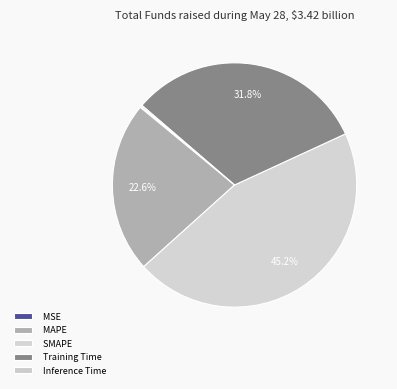

The Training Time slice represents 32% of the pie. True or false?

True